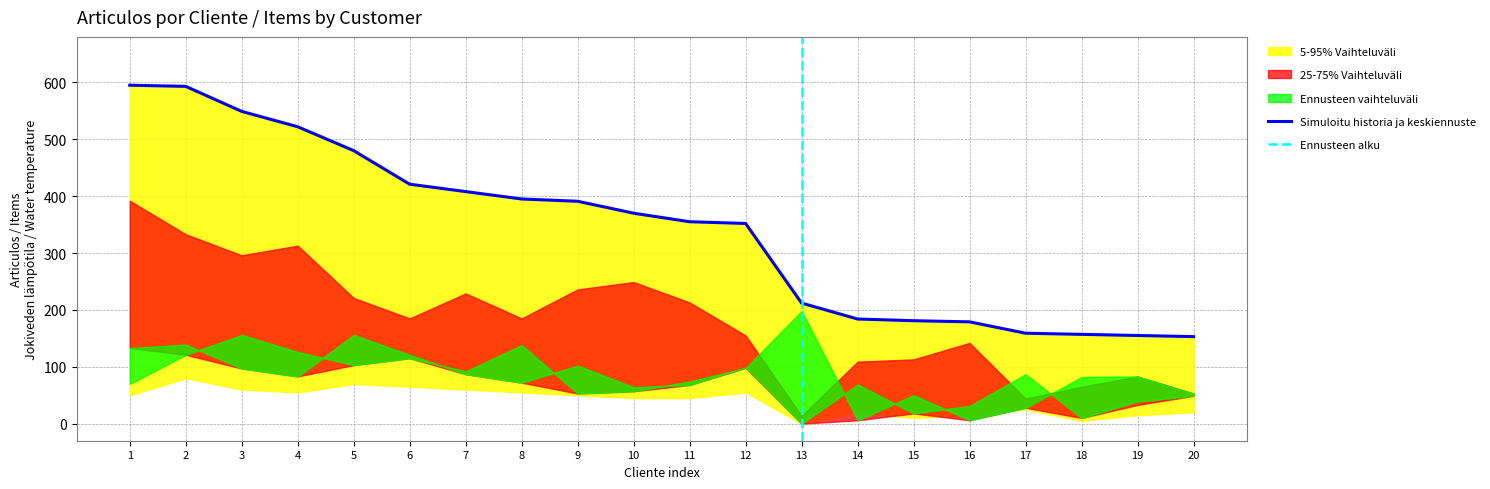

Is this an area chart (filled region under the line)?

No